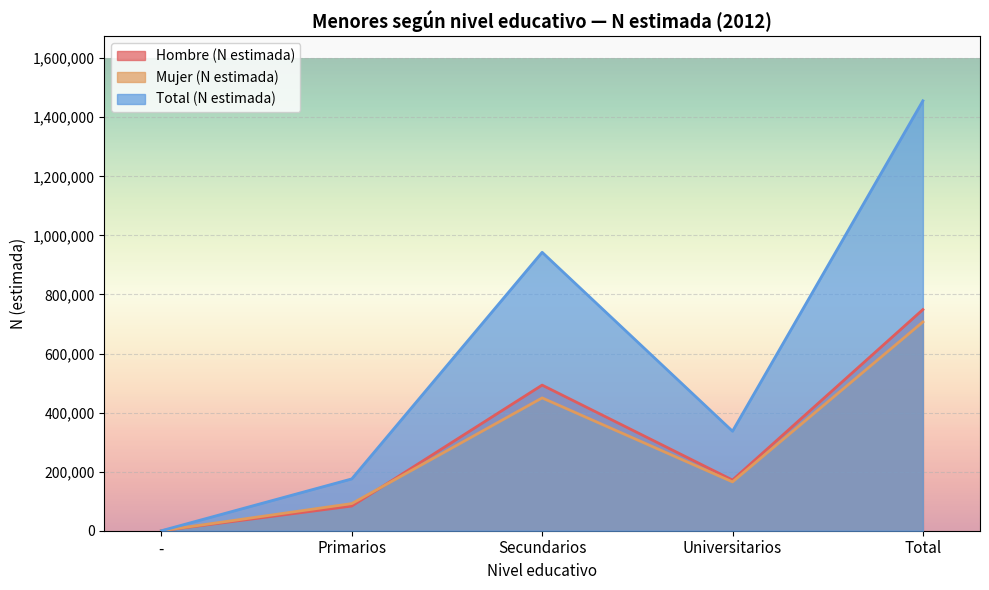

What are all the series names shown in the legend?

Hombre (N estimada), Mujer (N estimada), Total (N estimada)